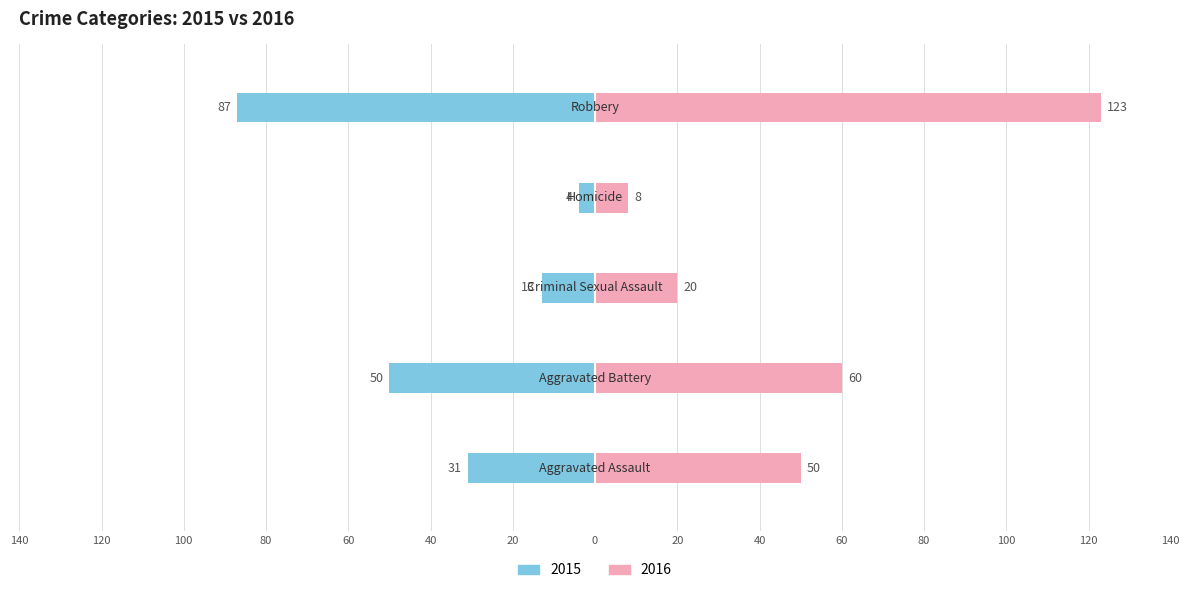

Which series has the largest total across all categories?

2016